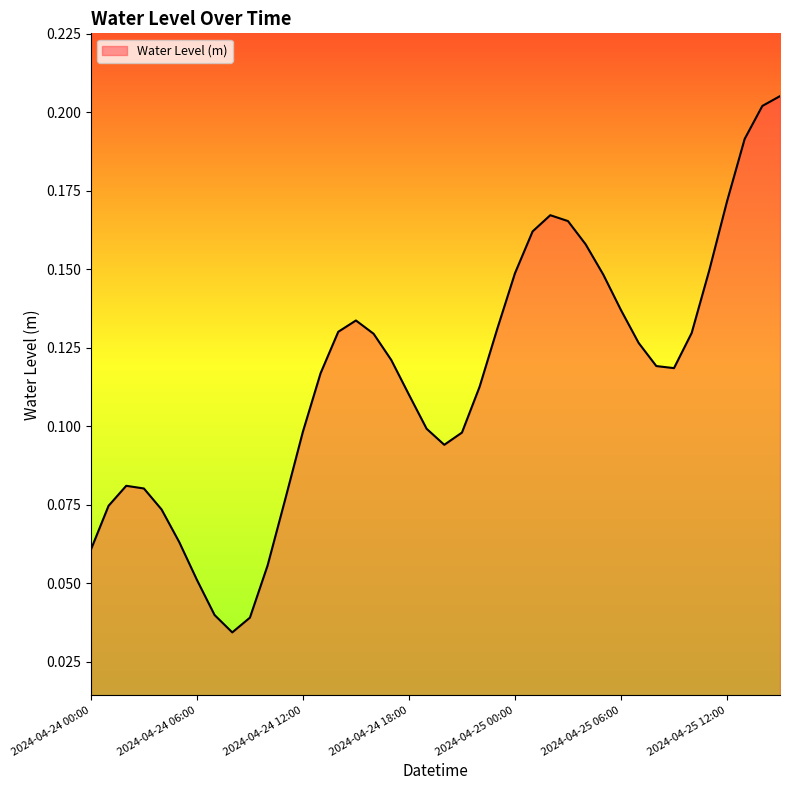

Rank the categories by value from lowest to highest.

2024-04-24 08:00, 2024-04-24 09:00, 2024-04-24 07:00, 2024-04-24 06:00, 2024-04-24 10:00, 2024-04-24 00:00, 2024-04-24 05:00, 2024-04-24 04:00, 2024-04-24 01:00, 2024-04-24 11:00, 2024-04-24 03:00, 2024-04-24 02:00, 2024-04-24 20:00, 2024-04-24 21:00, 2024-04-24 12:00, 2024-04-24 19:00, 2024-04-24 18:00, 2024-04-24 22:00, 2024-04-24 13:00, 2024-04-25 09:00, 2024-04-25 08:00, 2024-04-24 17:00, 2024-04-25 07:00, 2024-04-24 16:00, 2024-04-25 10:00, 2024-04-24 14:00, 2024-04-24 23:00, 2024-04-24 15:00, 2024-04-25 06:00, 2024-04-25 05:00, 2024-04-25 00:00, 2024-04-25 11:00, 2024-04-25 04:00, 2024-04-25 01:00, 2024-04-25 03:00, 2024-04-25 02:00, 2024-04-25 12:00, 2024-04-25 13:00, 2024-04-25 14:00, 2024-04-25 15:00